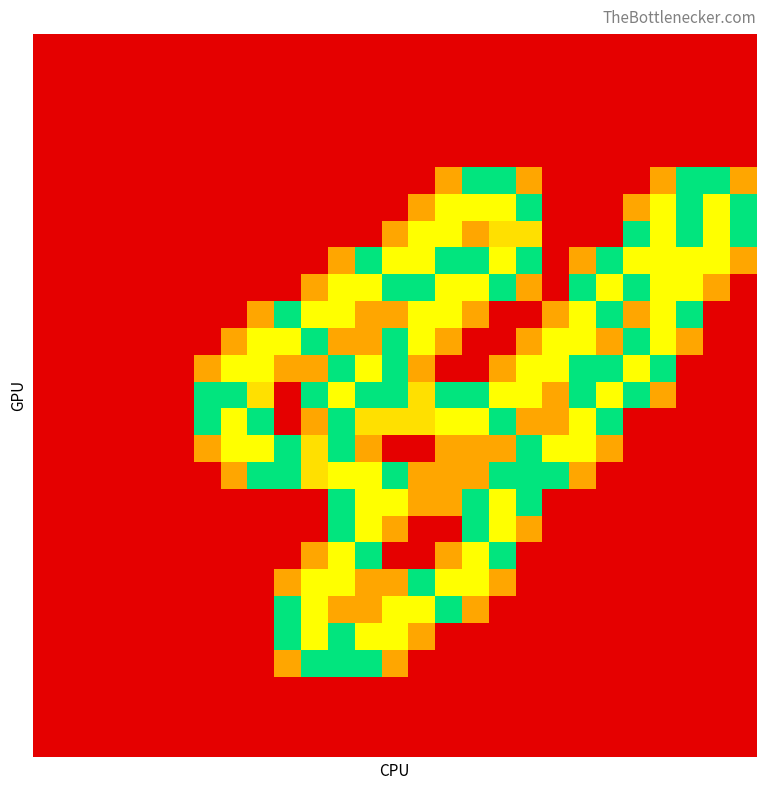

How many distinct data groups are displayed?

27